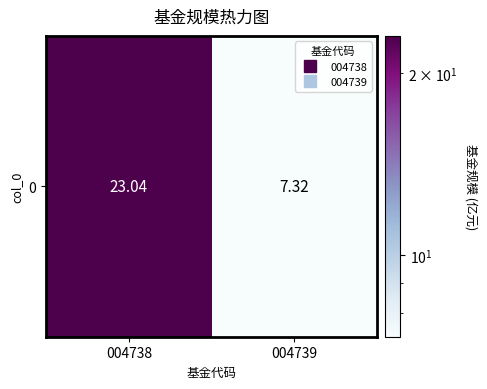

What is the greatest value displayed?

23.0